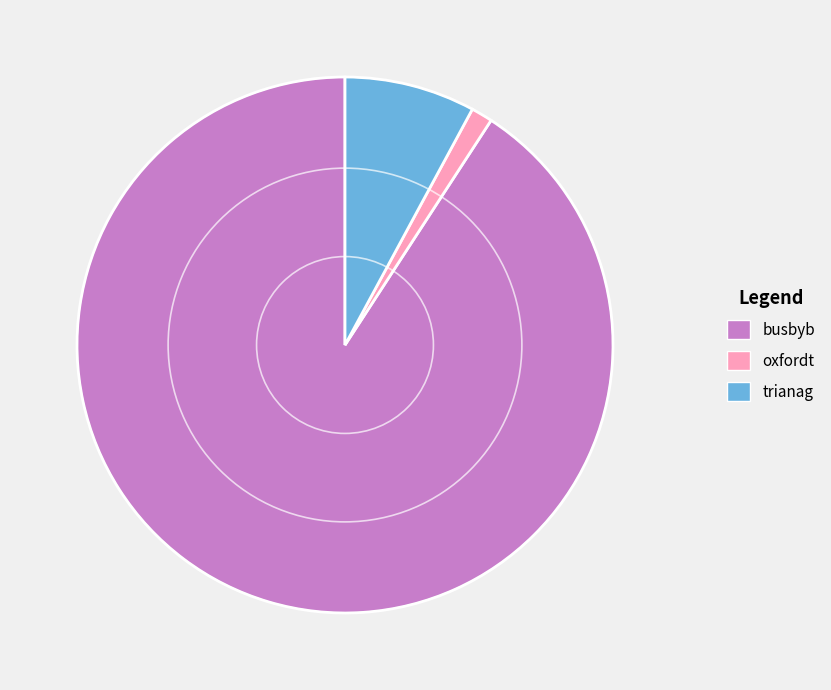

Is busbyb the majority of the pie?

Yes